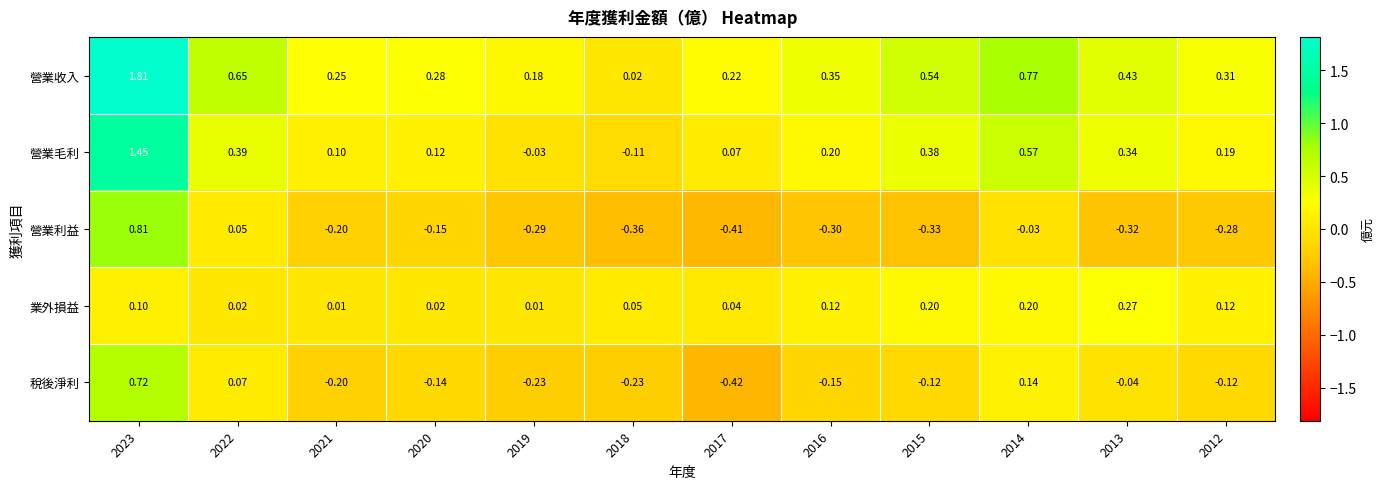

Which series has the widest spread of values?

營業收入